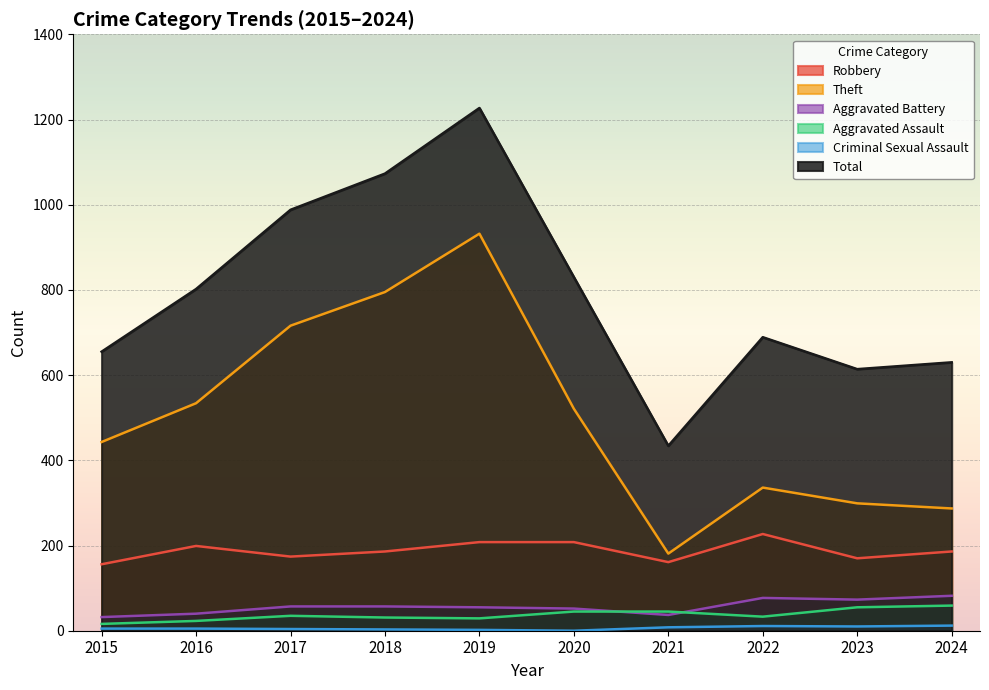

True or false: Aggravated Assault and Aggravated Battery cross at least once.

True